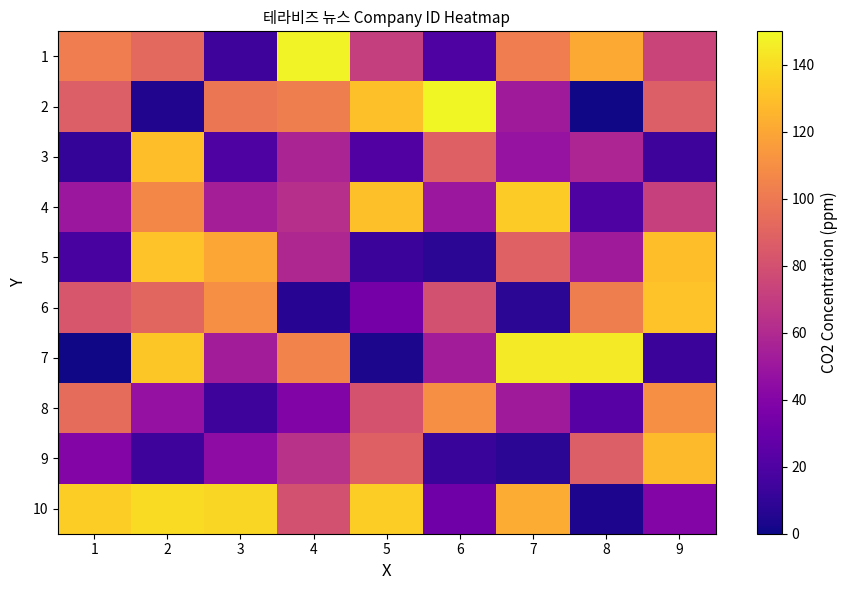

Which series has the widest spread of values?

2